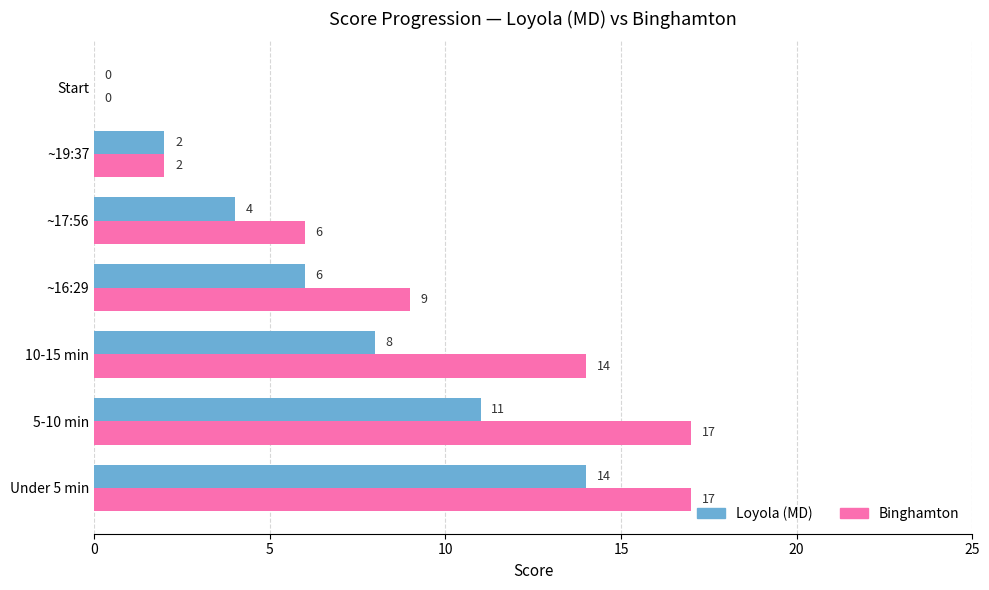

What is the total value across all series at 5-10 min?

28